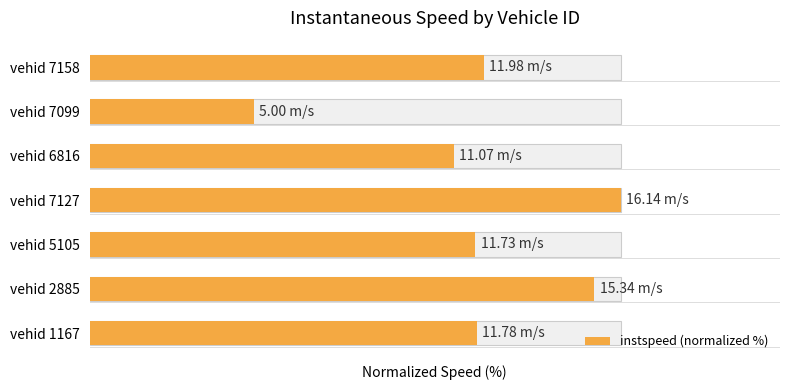

Reading left to right, transcribe all the data shown in this chart.

0=73.0	1=95.0	2=72.7	3=100.0	4=68.6	5=31.0	6=74.2